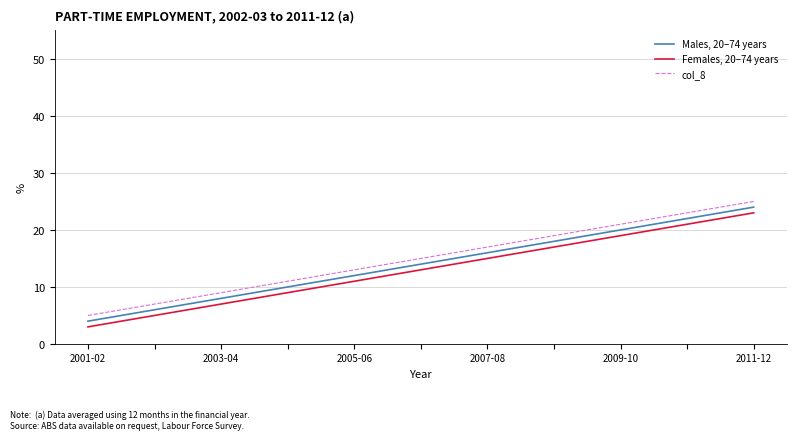

True or false: Males, 20–74 years and Females, 20–74 years intersect in this chart.

False